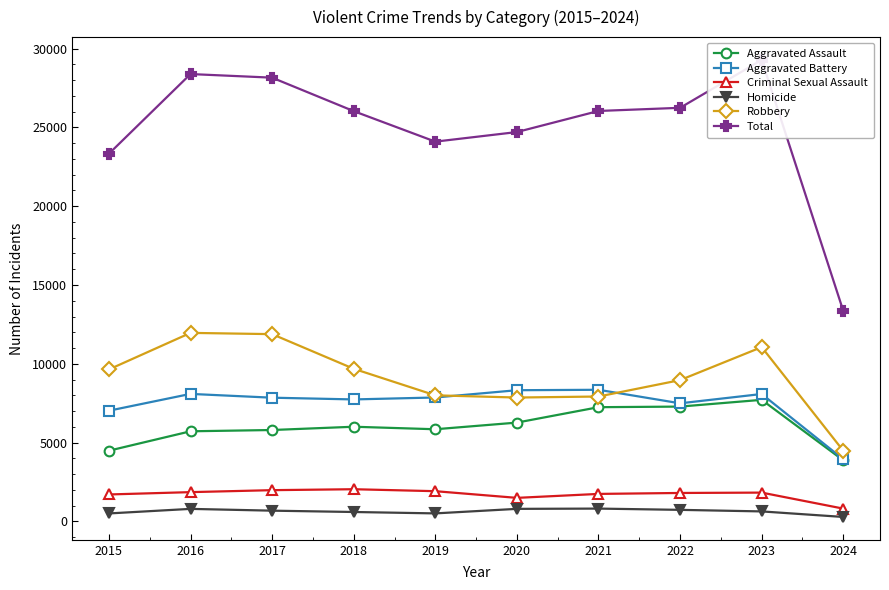

True or false: Criminal Sexual Assault and Total cross at least once.

False